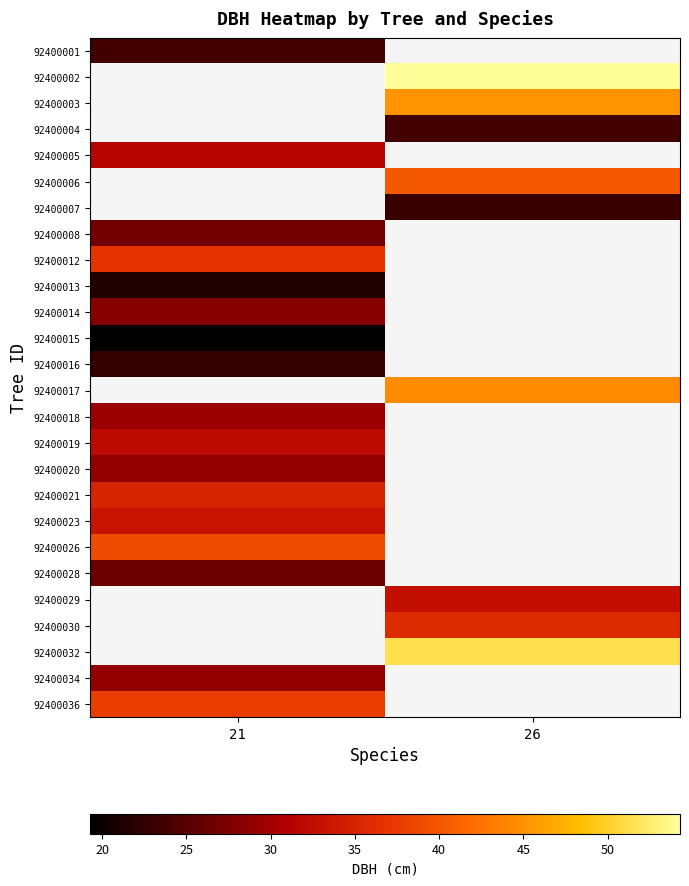

At how many categories does at least one series exceed 25?

2